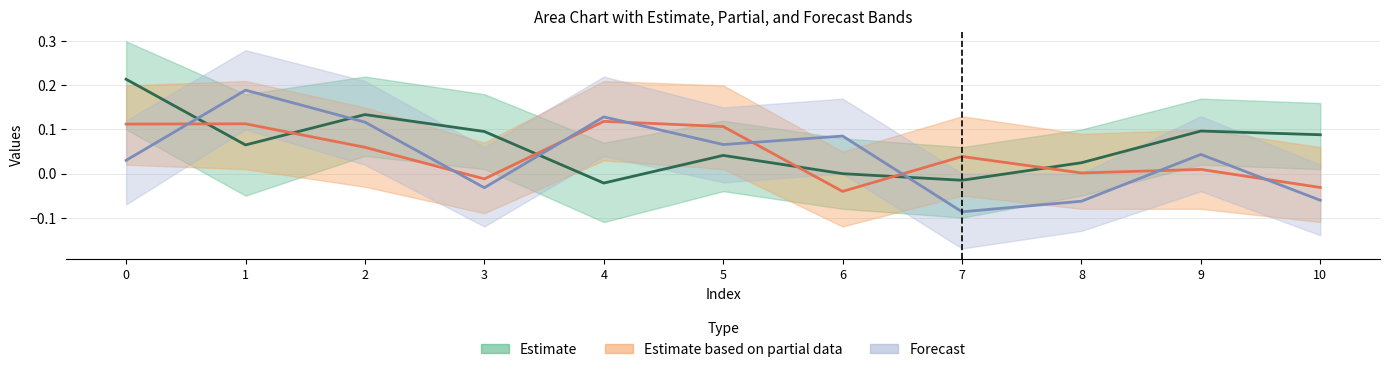

Read the Estimate based on partial data value at 2.

0.1